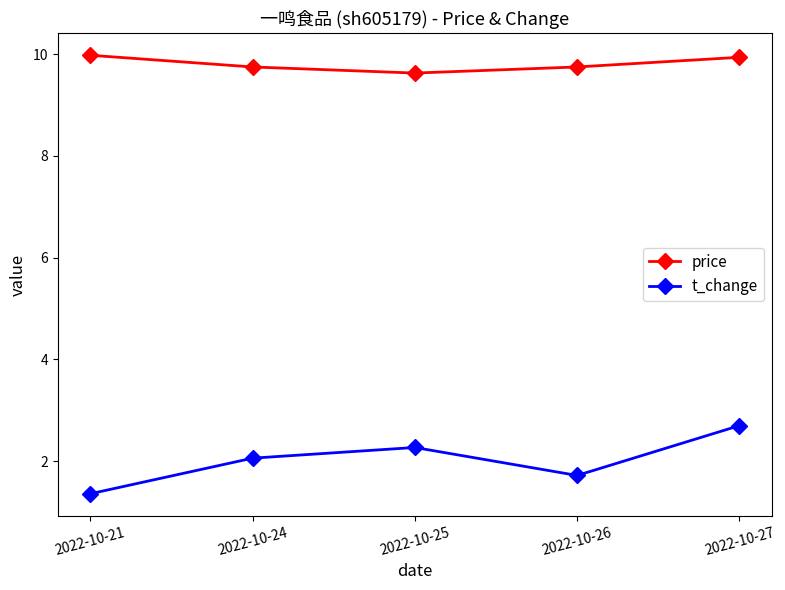

What is the maximum value for price?

10.0